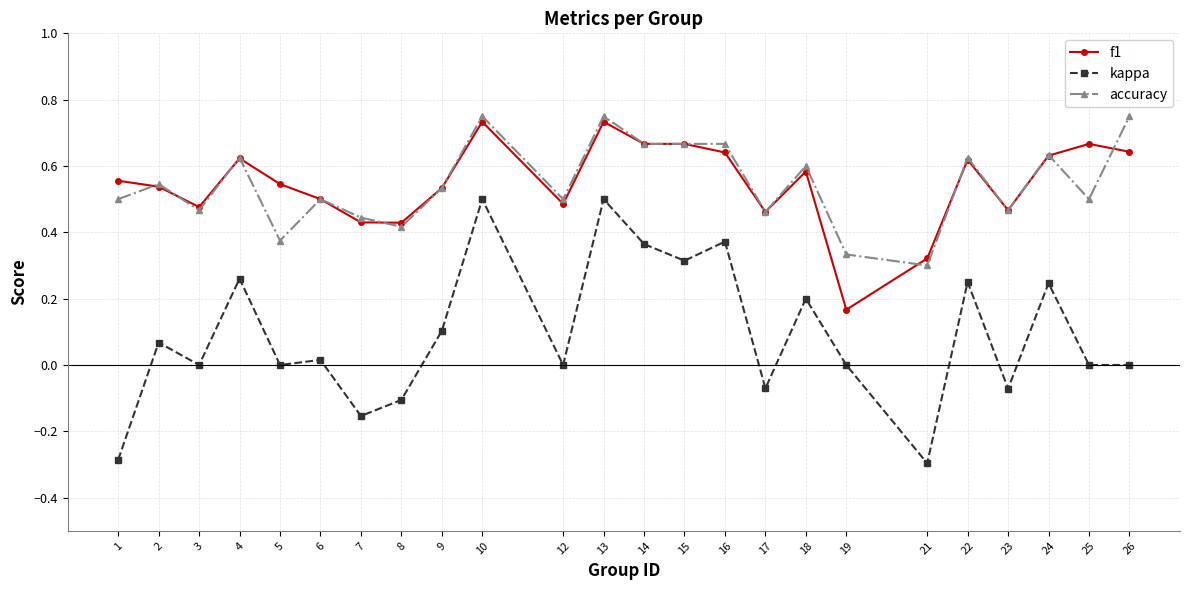

Which series has the widest spread of values?

kappa